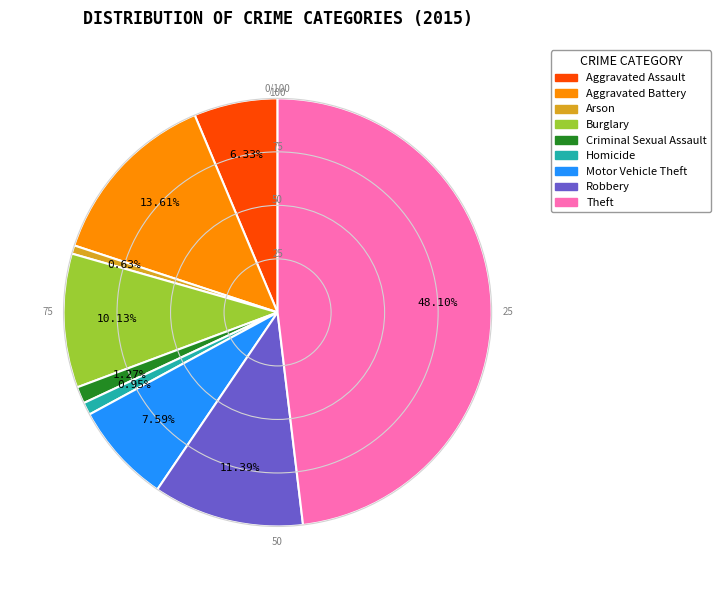

What portion of the pie excludes Burglary?

89.9%